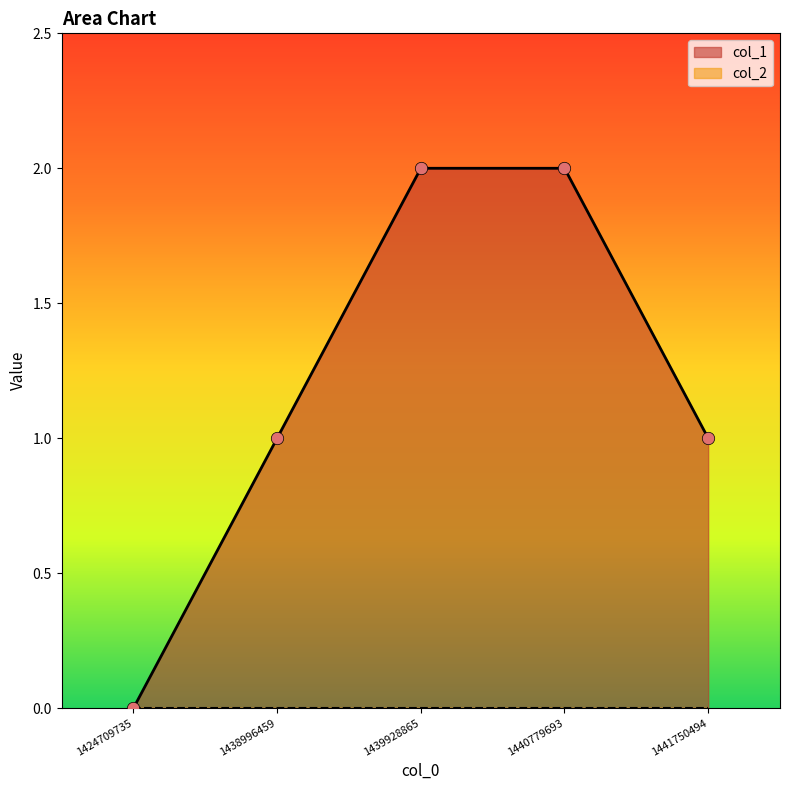

What is the ratio of the value at 1441750494 to the value at 1438996459?

1.0